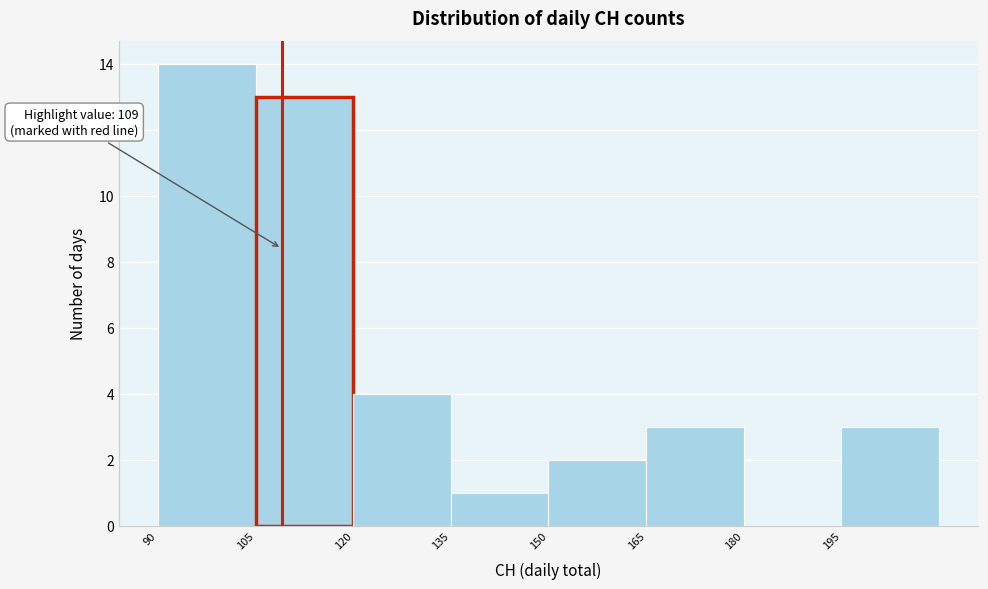

Over which range of the x-axis is the bar tallest?

90 to 105